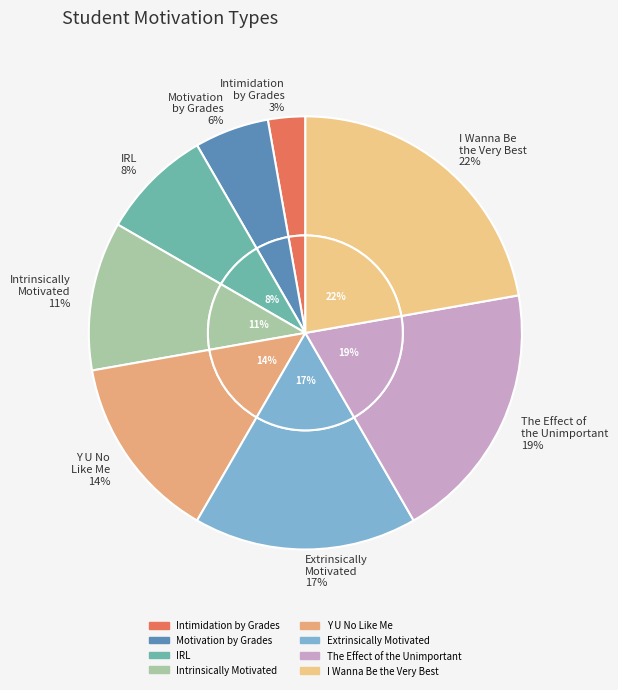

Which slice is the smallest?

Intimidation by Grades